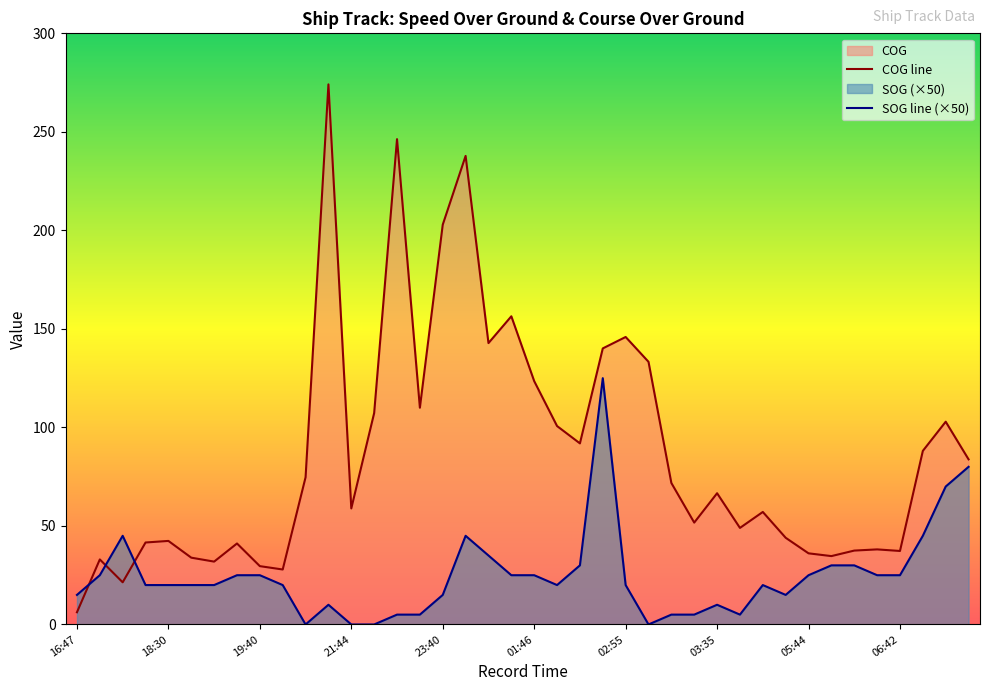

Is the value of SOG at 18:30 greater than the value of COG at 07:28?

No